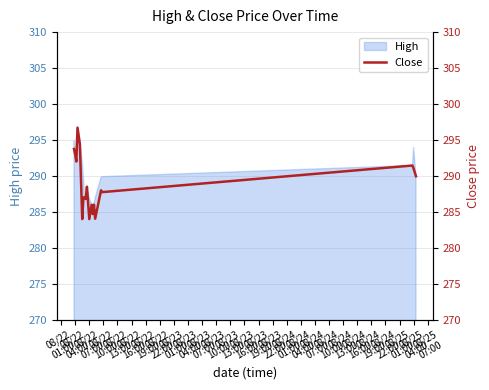

What is the maximum value for High?

296.9